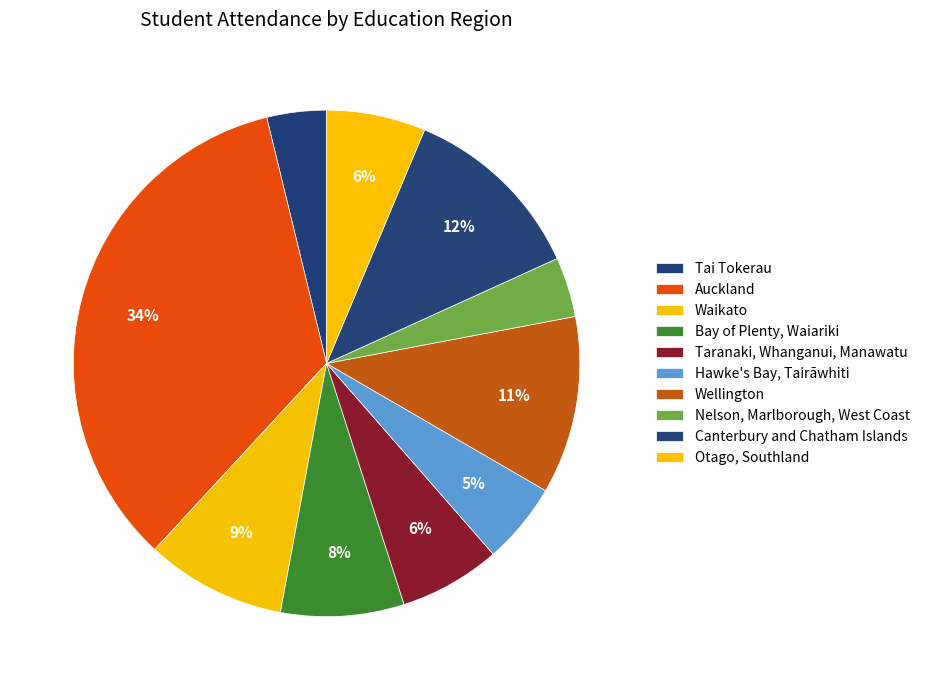

Is Otago, Southland the majority of the pie?

No